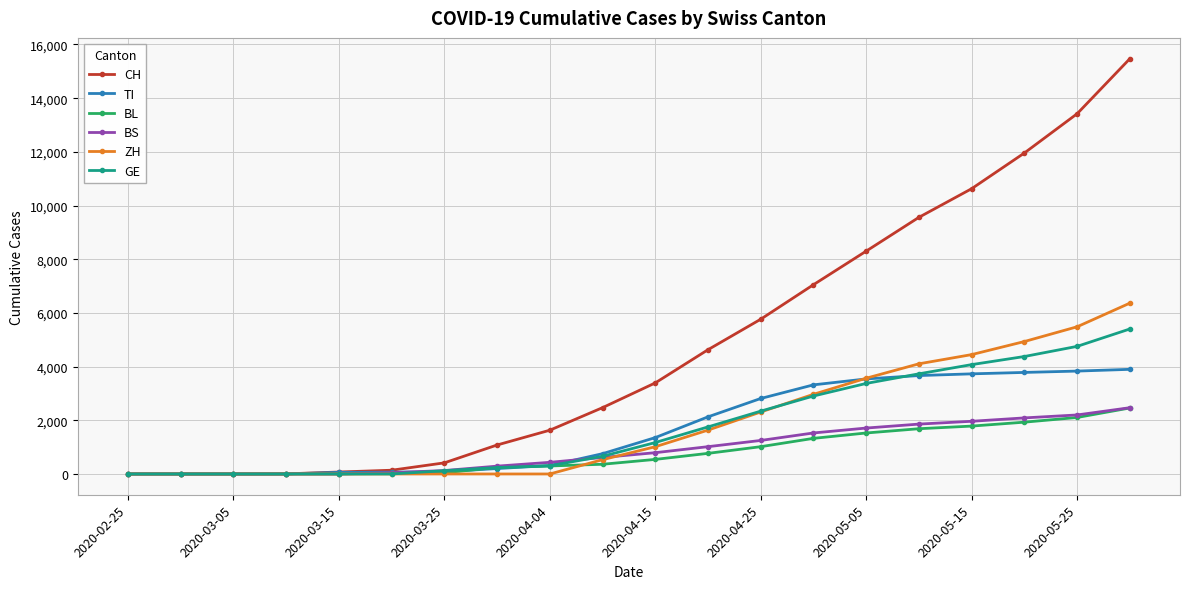

What is the maximum value for CH?

15471